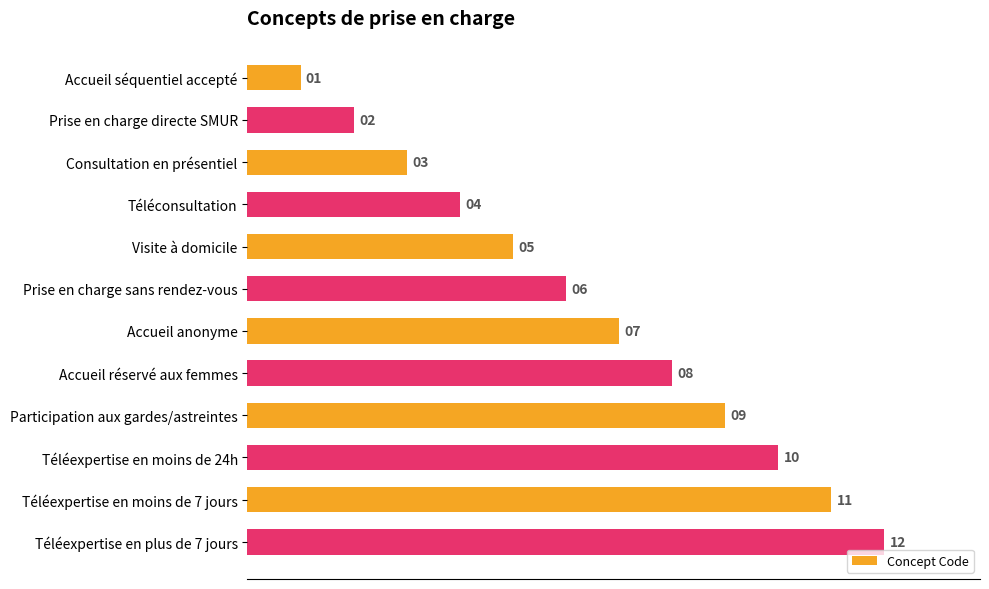

What position from the top is Téléexpertise en moins de 24h?

10